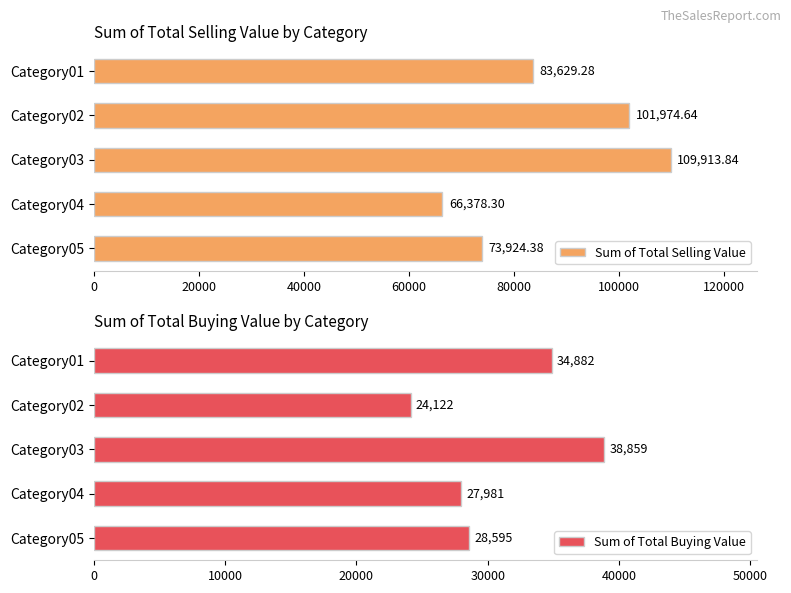

List the series in order of their peak value, lowest first.

Sum of Total Buying Value, Sum of Total Selling Value